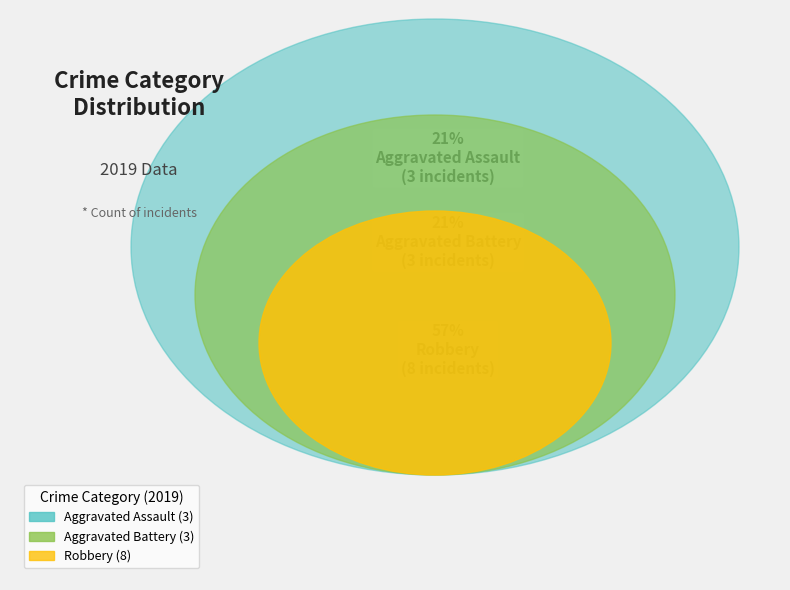

Combined, what portion of the pie is Robbery and Aggravated Assault?

78.6%